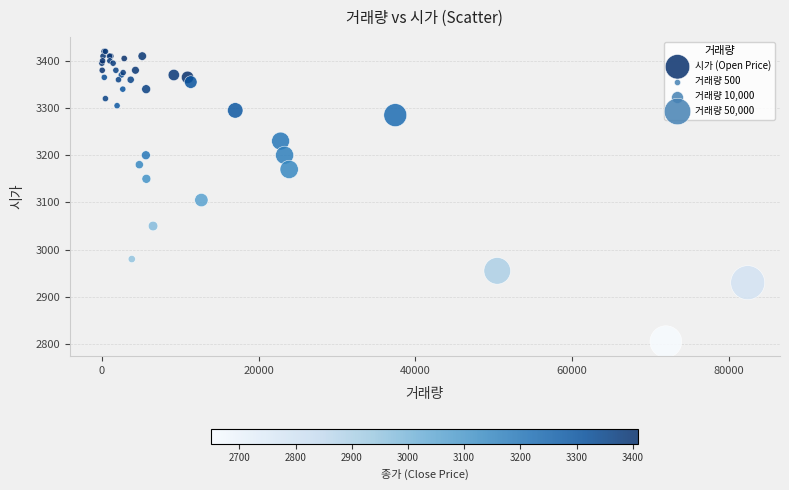

What Y value in the scatter plot is closest to 3112?

3105